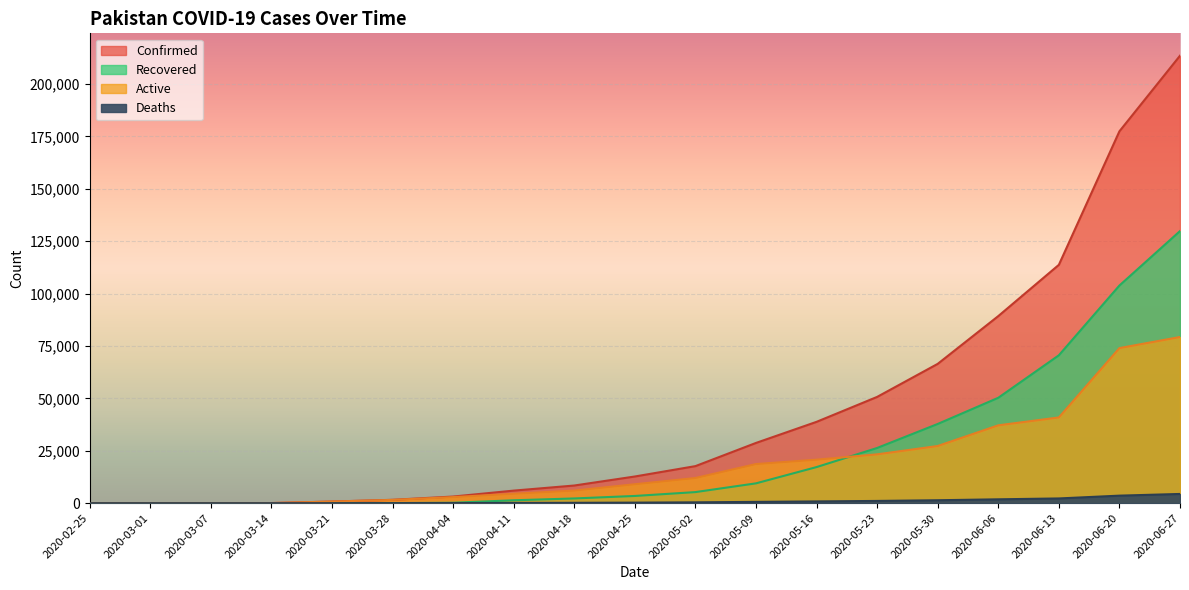

At 2020-03-07, list the series in order from smallest to largest.

Deaths, Recovered, Active, Confirmed